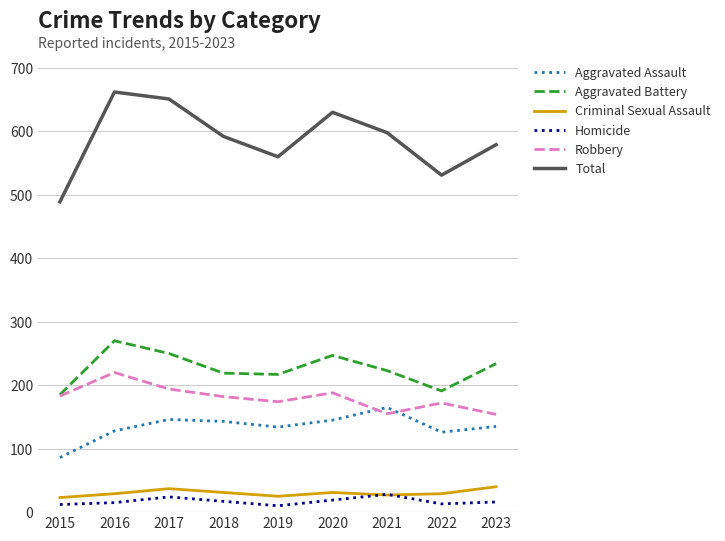

True or false: Criminal Sexual Assault and Robbery intersect in this chart.

False